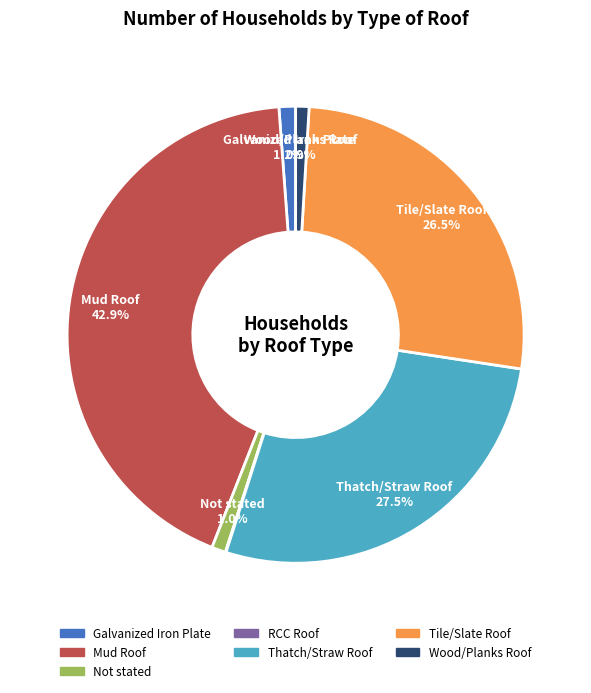

To the nearest percent, what is the average slice percentage?

14%